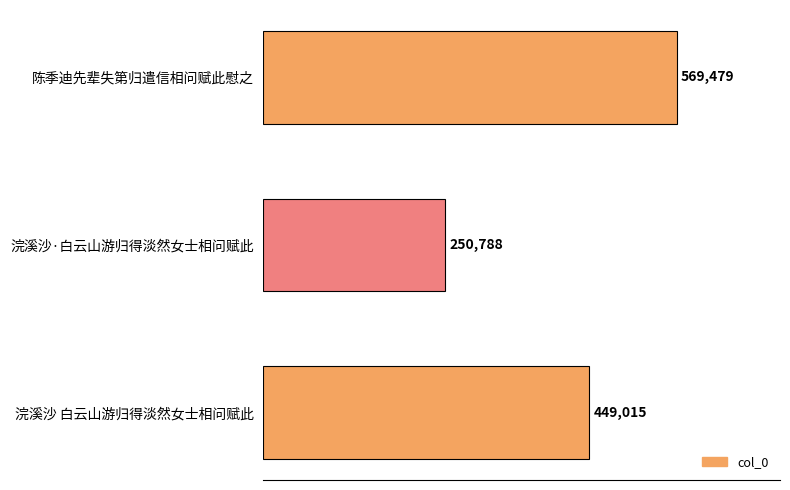

Approximately how many times larger is the value at 陈季迪先辈失第归遣信相问赋此慰之 compared to 浣溪沙·白云山游归得淡然女士相问赋此?

2.3